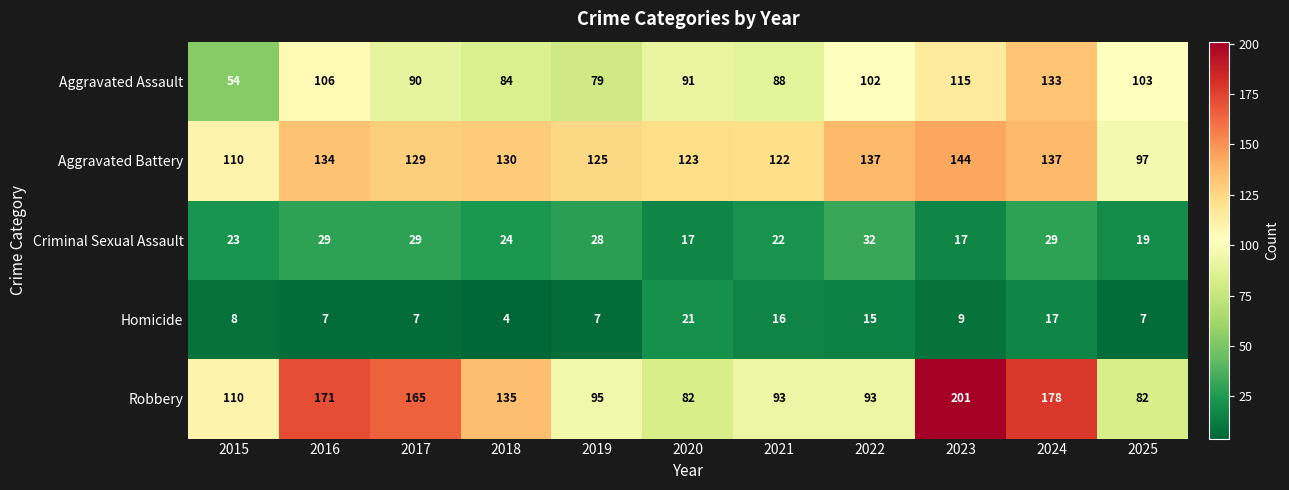

How many distinct data groups are displayed?

5